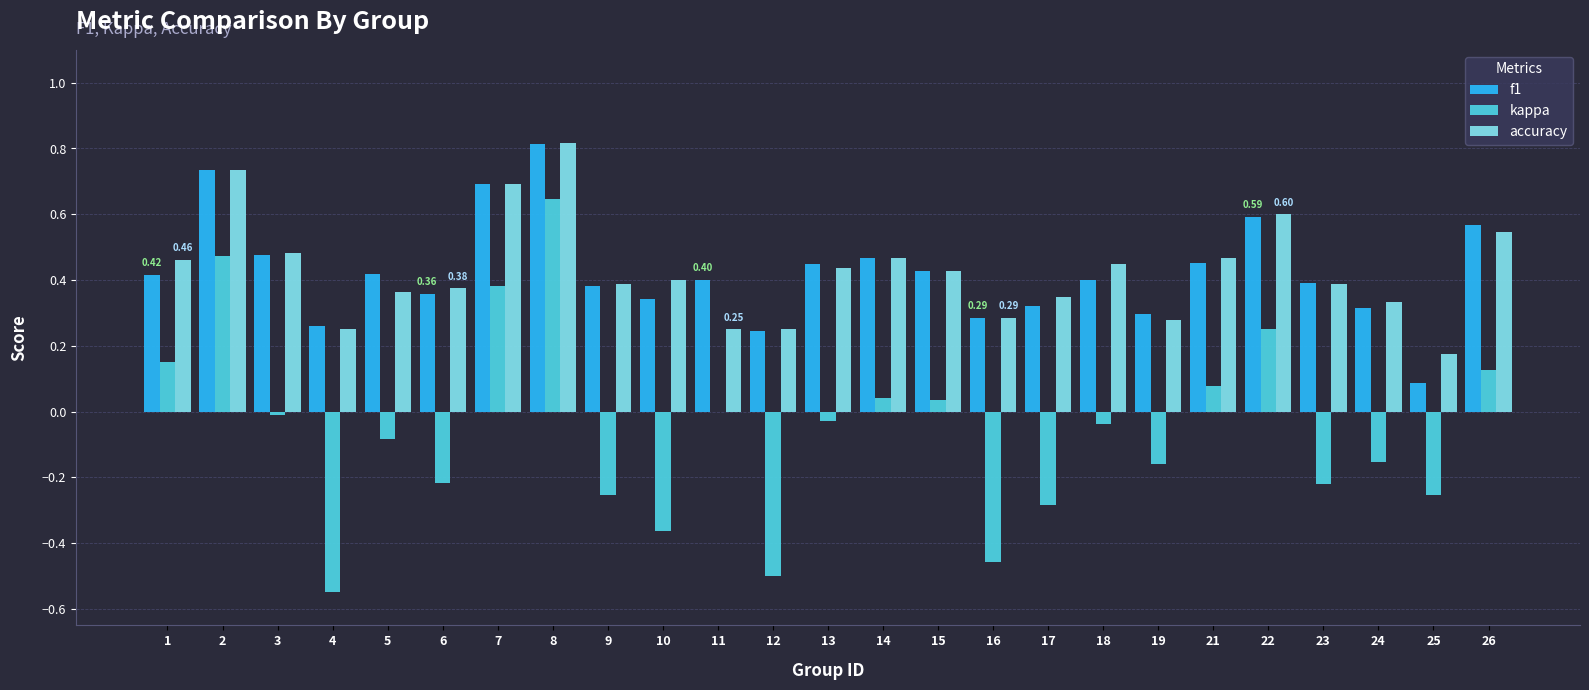

Where is f1 nearest to the value 0?

25